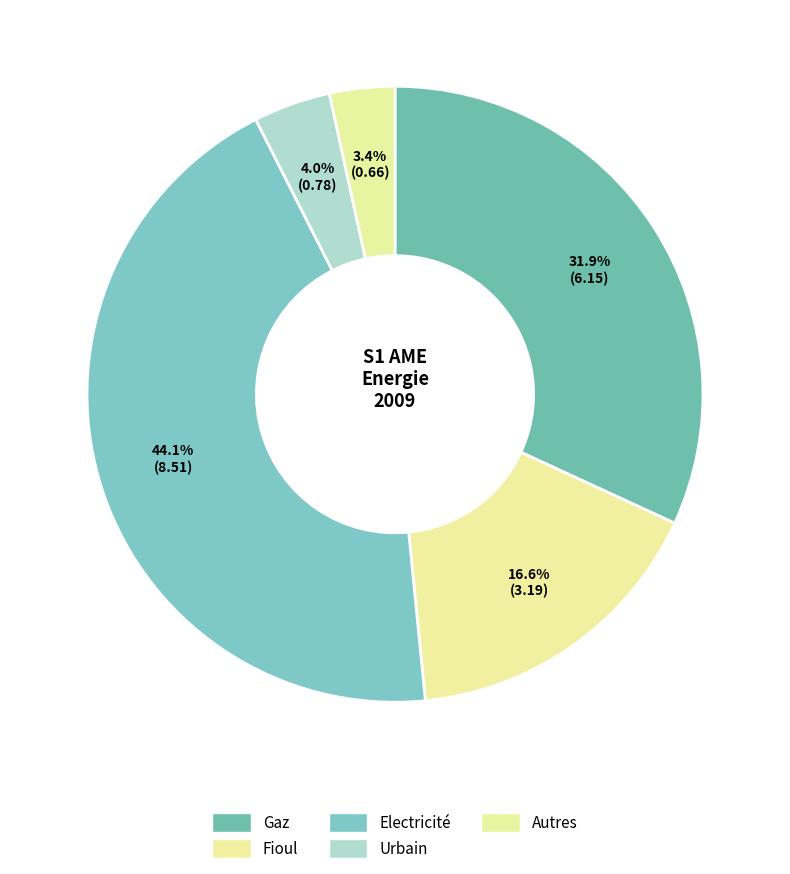

To the nearest percent, what percentage of the pie is Urbain?

4%